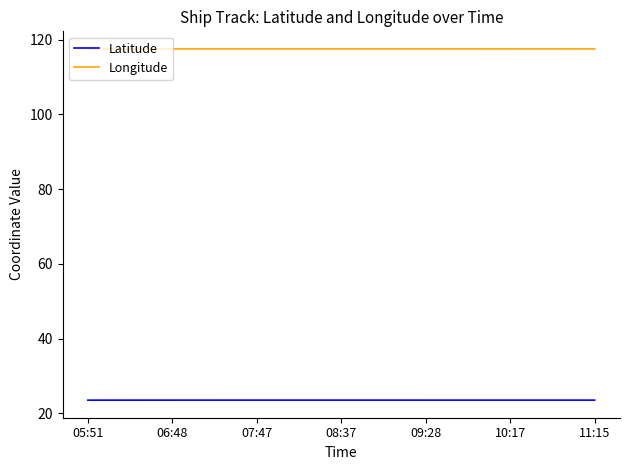

How many lines are shown in the chart?

2